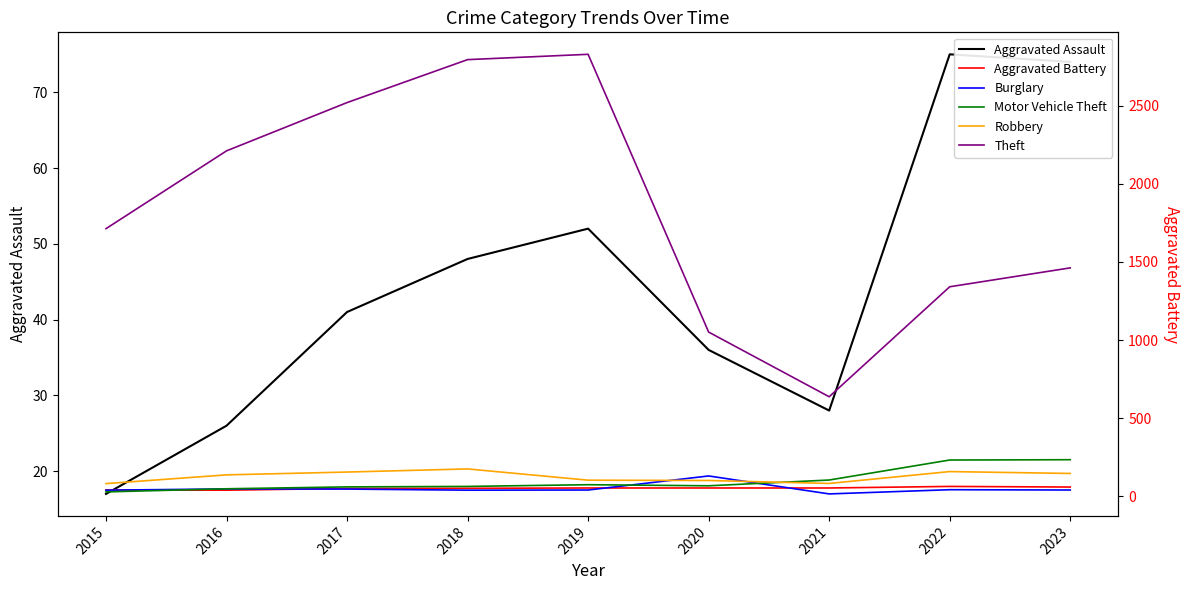

How many intersections are there between Aggravated Assault and Aggravated Battery?

1